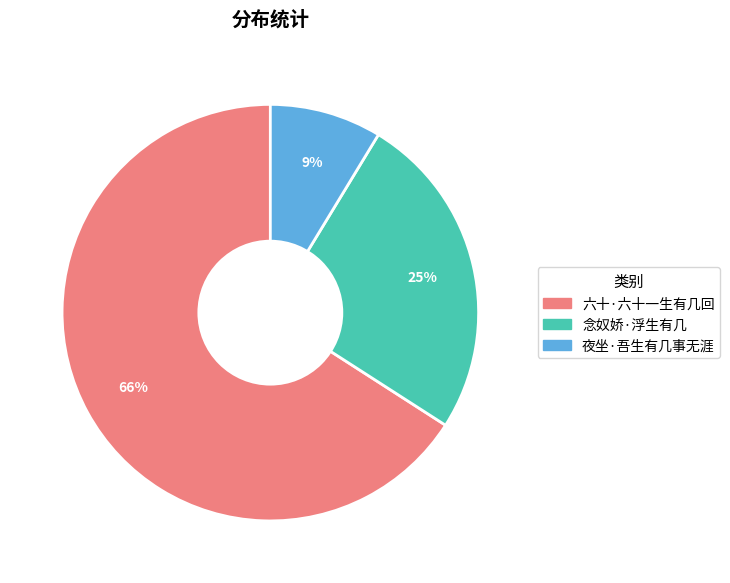

What is the majority slice?

六十·六十一生有几回